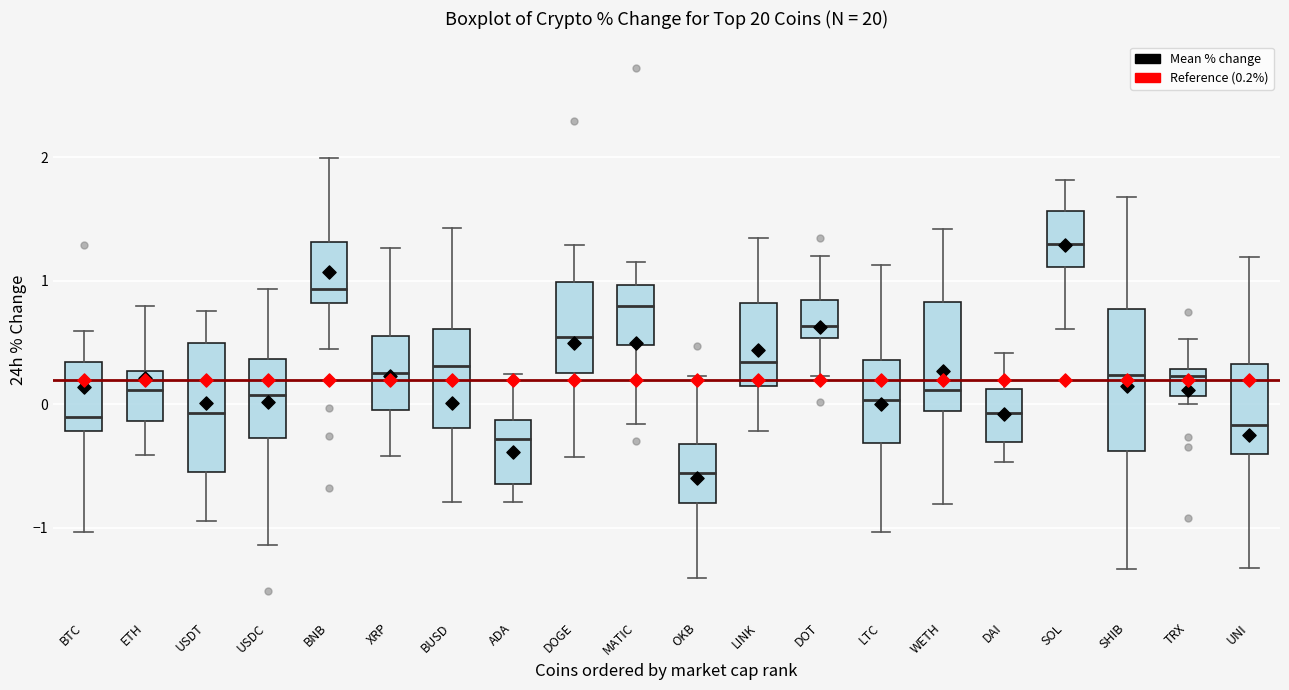

Where is the lower edge of the box for SHIB on the y-axis? The values are not printed on the chart, so give them approximately, as read against the axis.

-0.4